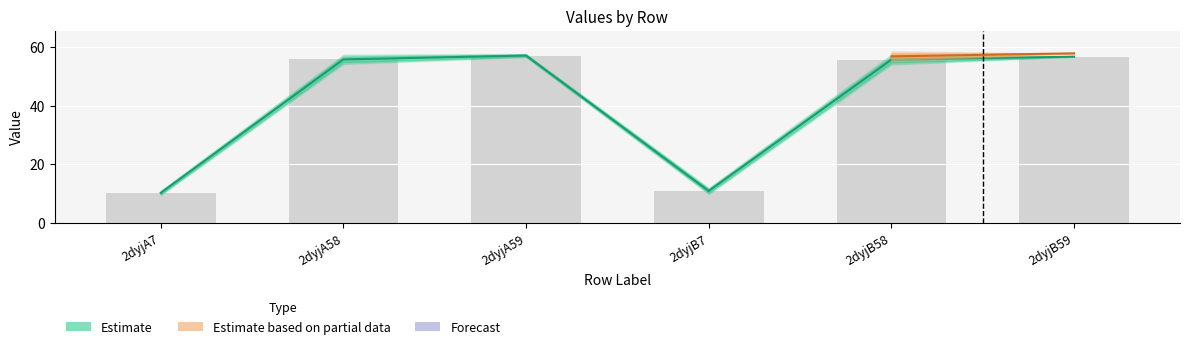

How many groups of bars are there?

6